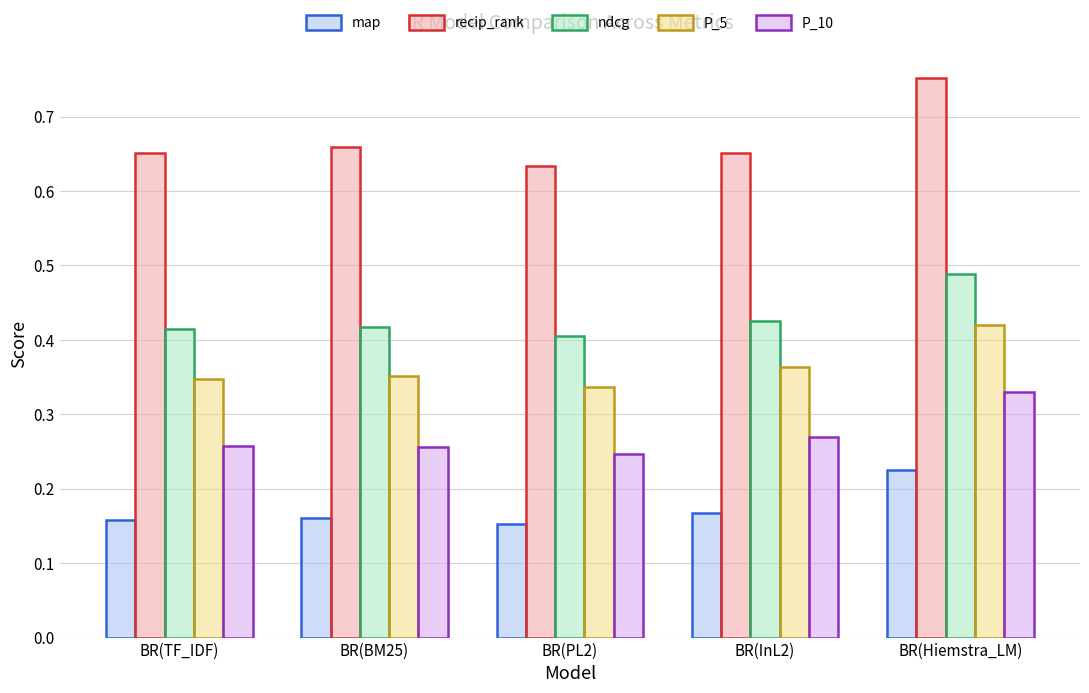

Is the value of P_5 at BR(BM25) greater than the value of ndcg at BR(Hiemstra_LM)?

No